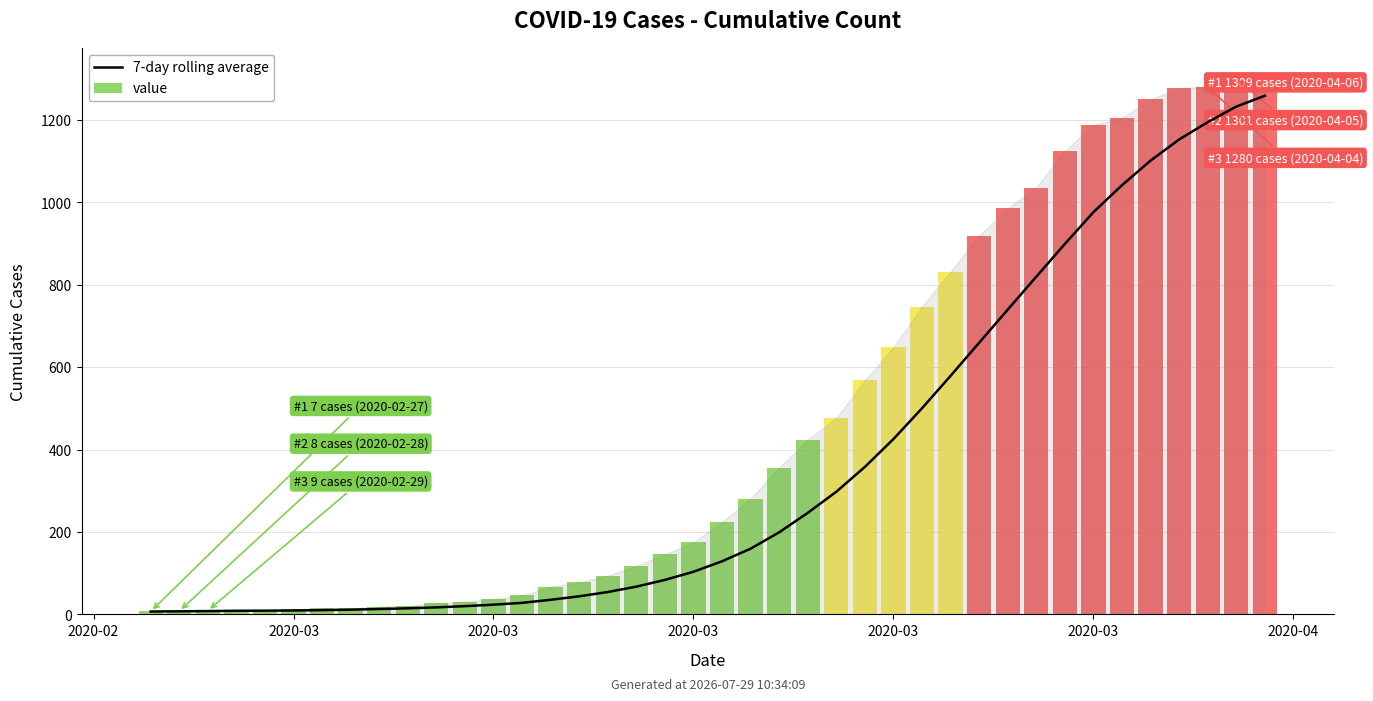

How many data points are less than 128?

20